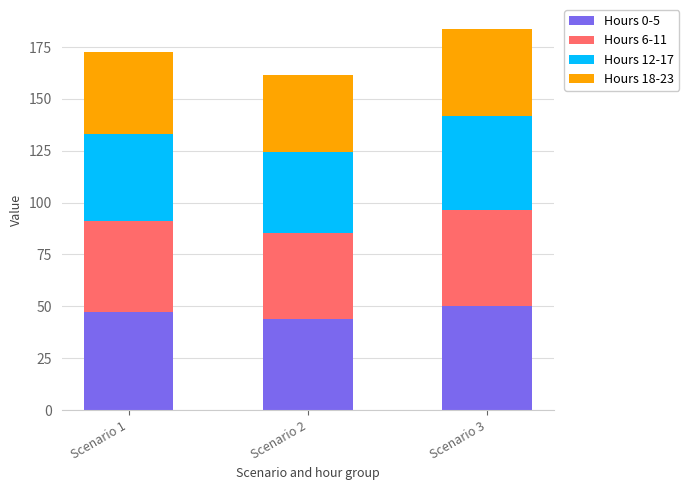

What is the sum of the Hours 0-5 values at Scenario 1 and Scenario 3?

97.3